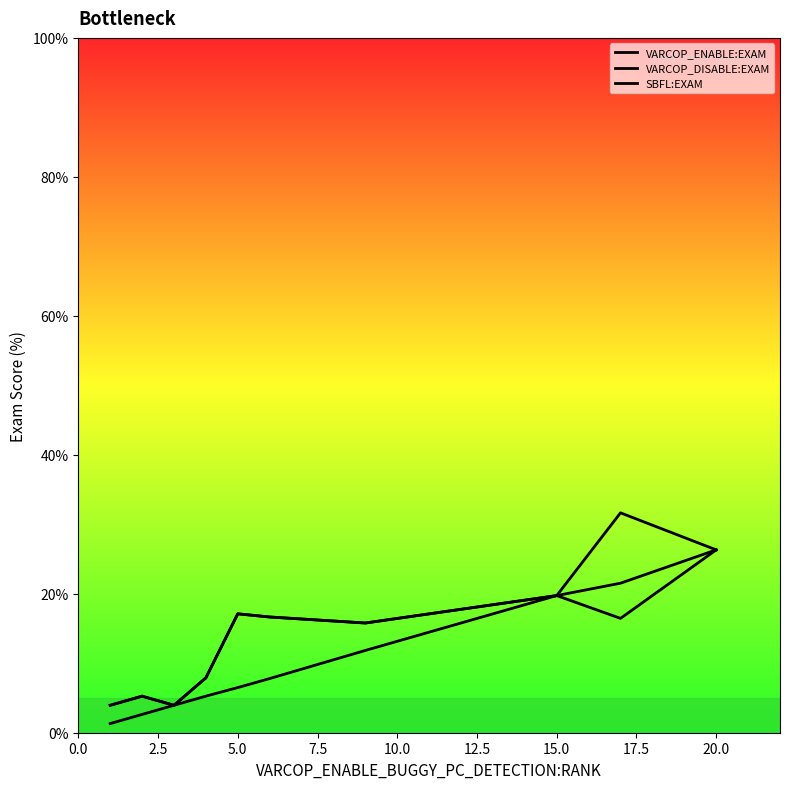

In SBFL:EXAM, how many points are lower than both neighbors (excluding endpoints)?

2